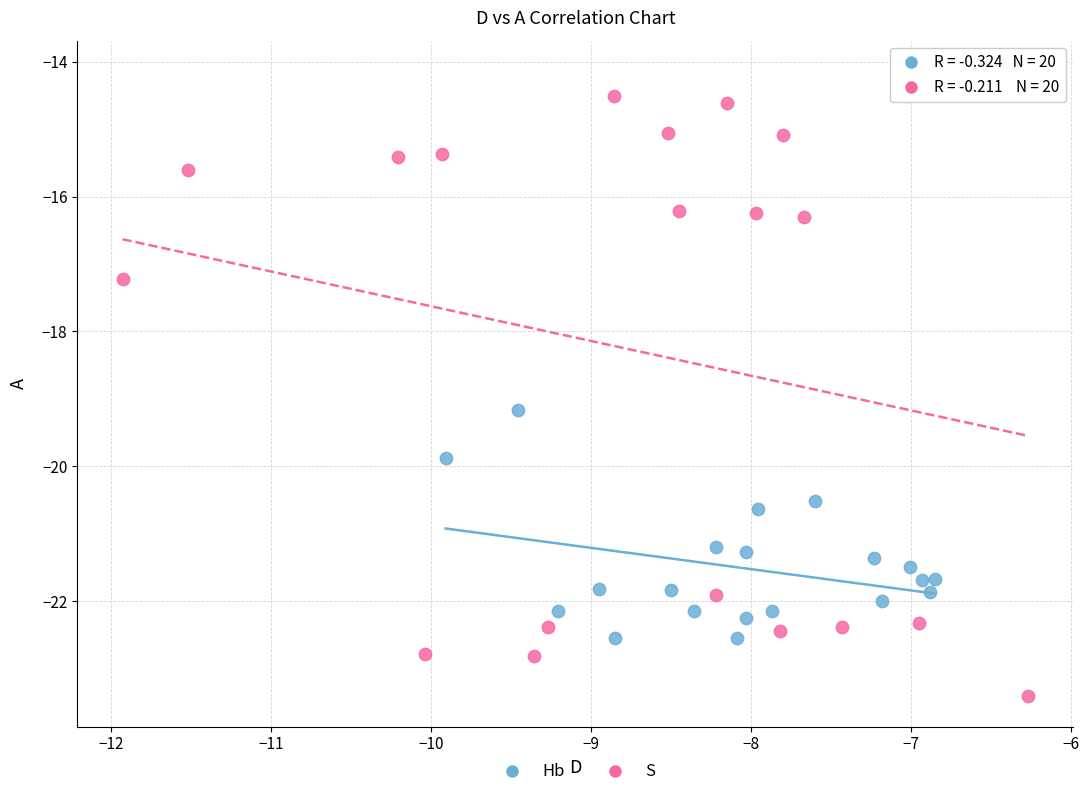

Which series reaches the maximum Y coordinate?

S